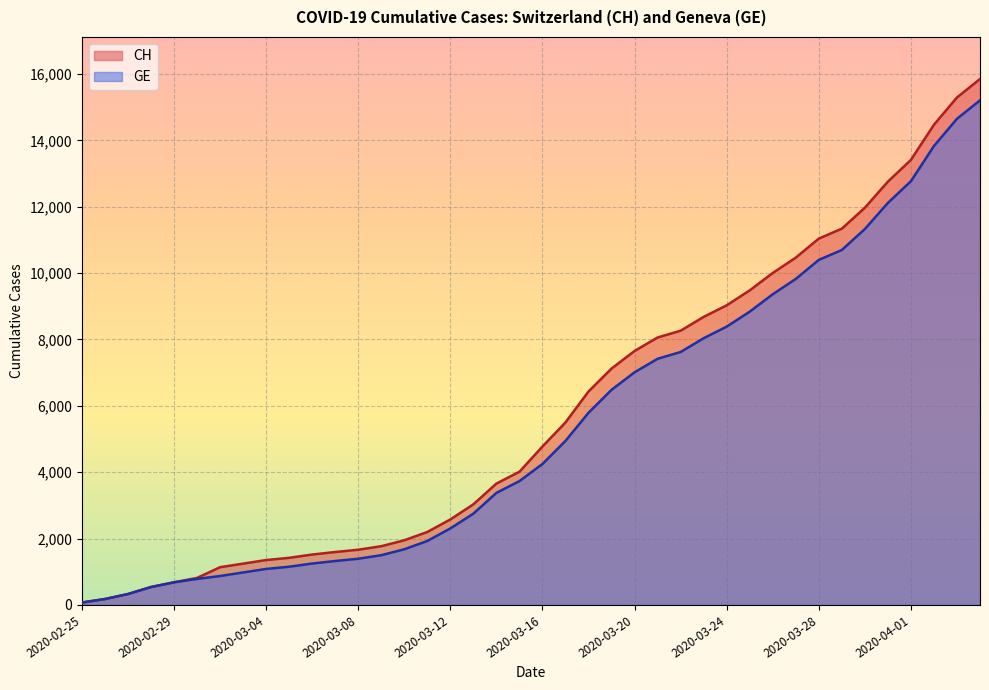

Between 2020-03-25 and 2020-03-19, which is larger?

2020-03-25